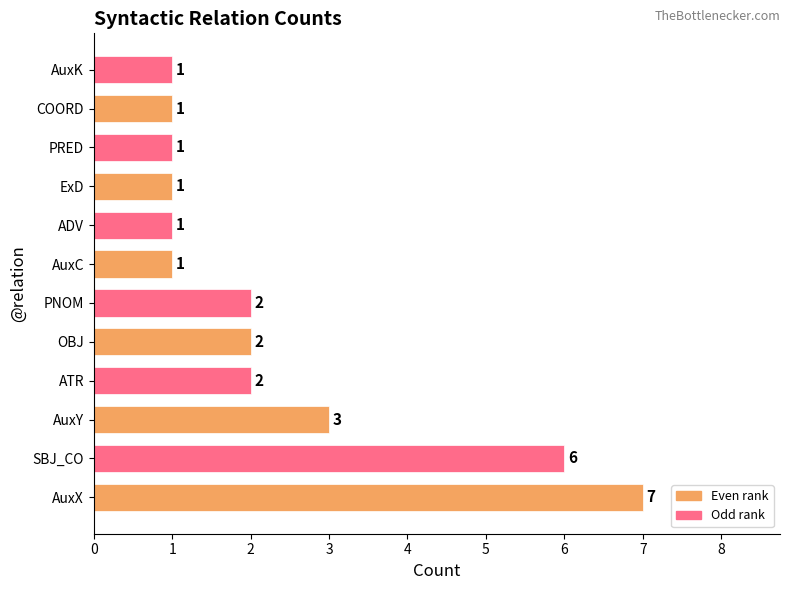

Approximately how many times larger is the value at AuxC compared to OBJ?

0.5